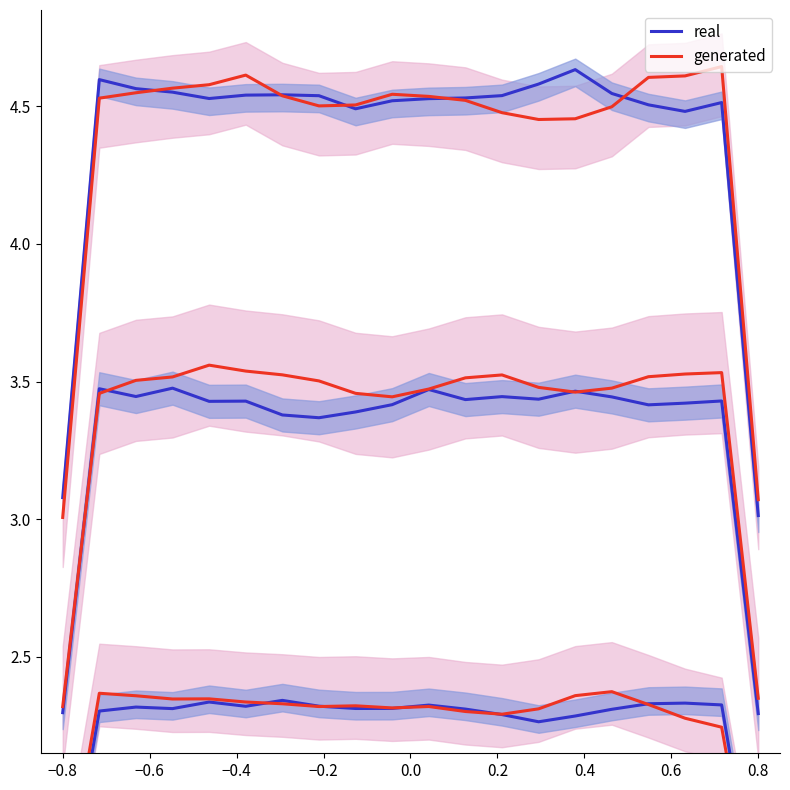

Count the number of data series in this chart.

2